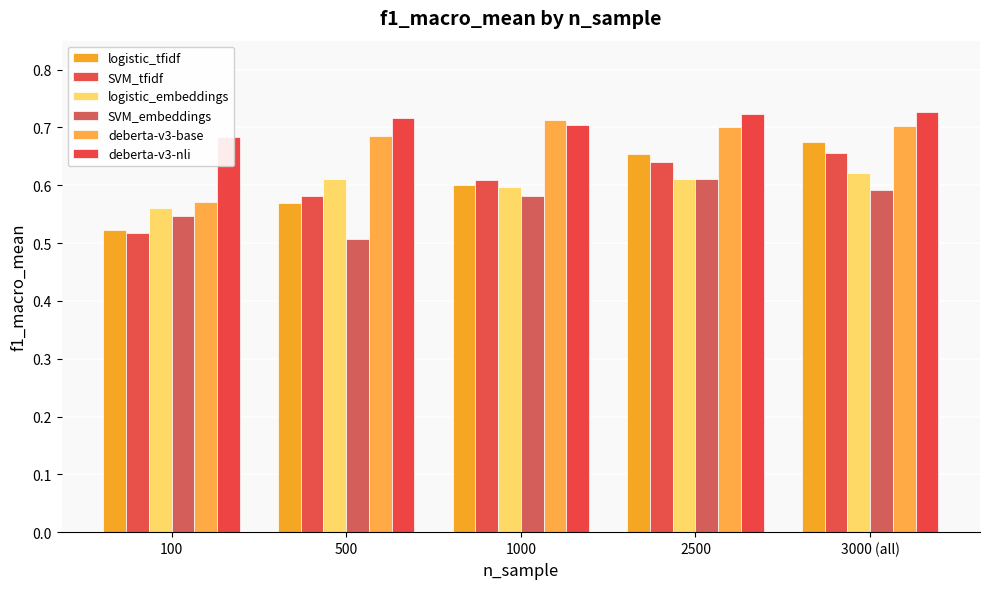

What is the spread (max minus min) of values at 3000 (all)?

0.1